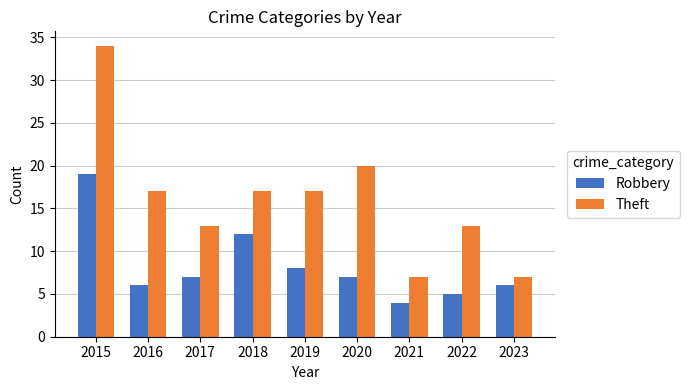

What is the value of the Theft bar at the 5th from the left?

17